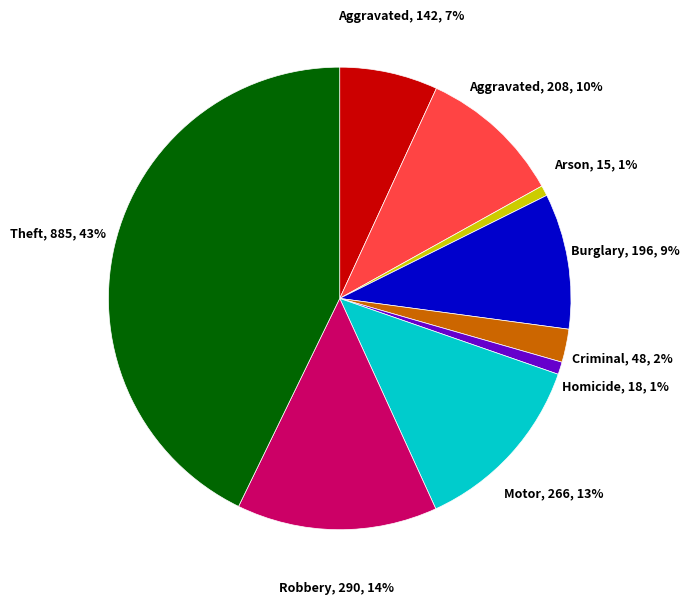

To the nearest percent, what is the average slice percentage?

11%